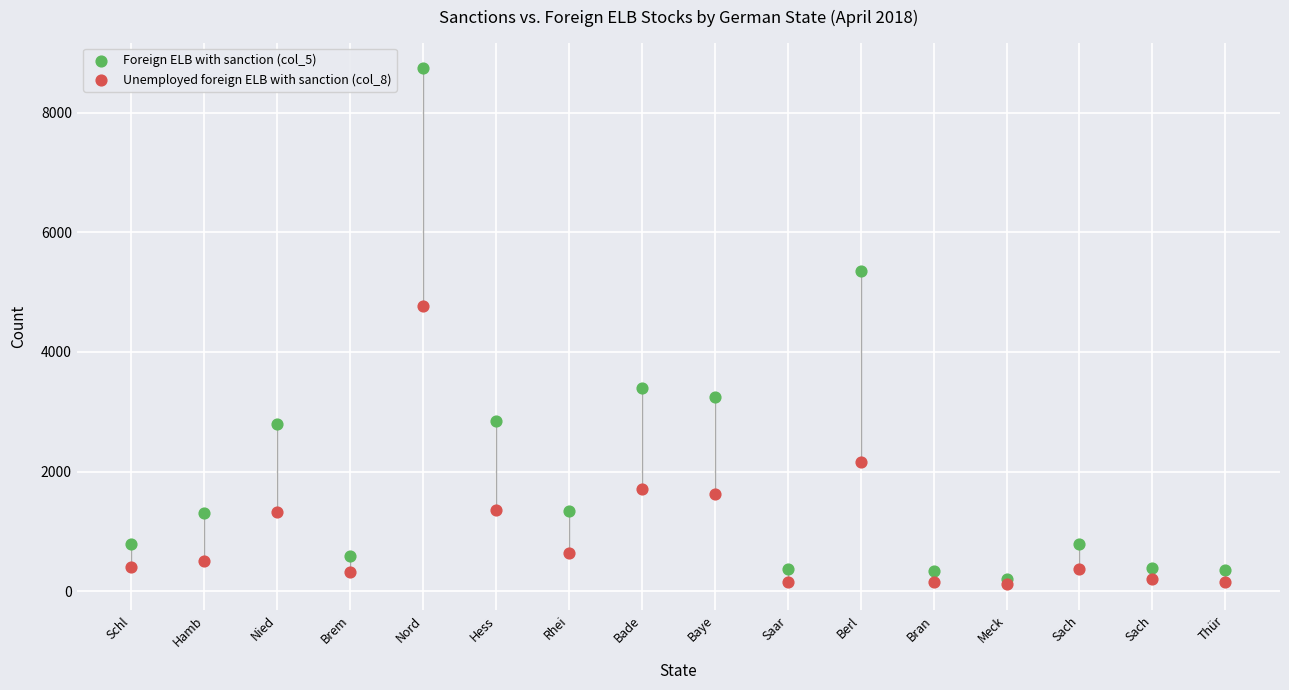

Across all series, what Y value is closest to 4427?

4767